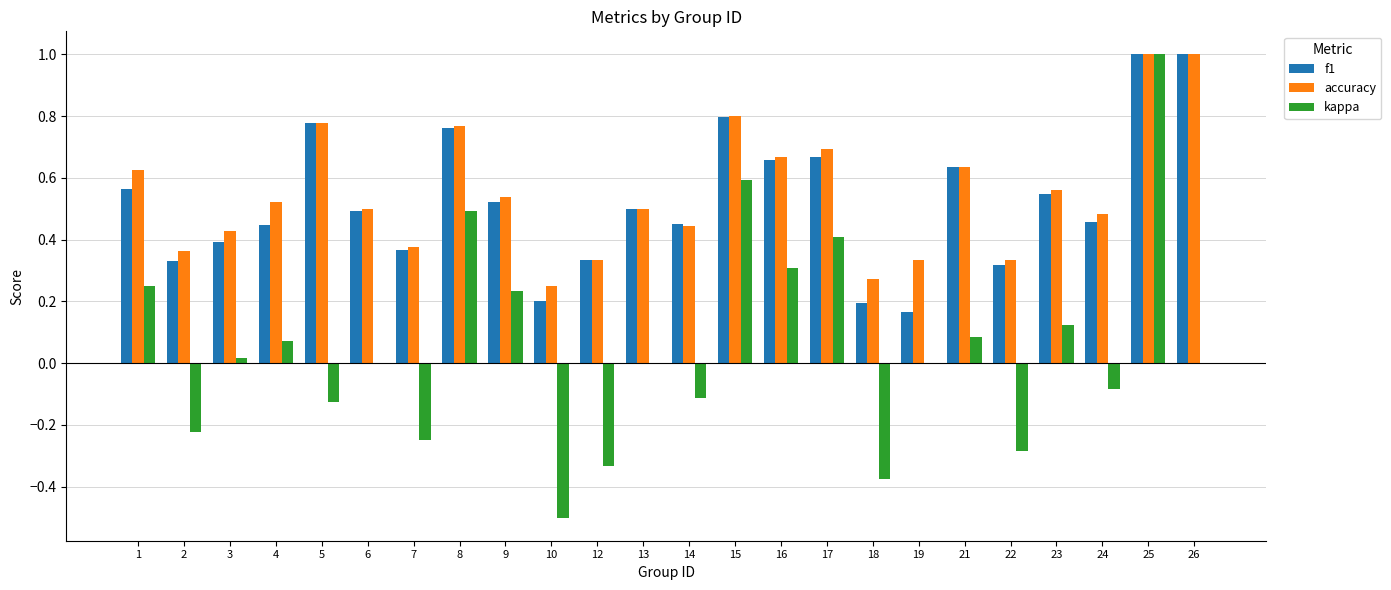

Is the value of accuracy at 13 greater than the value of f1 at 24?

Yes